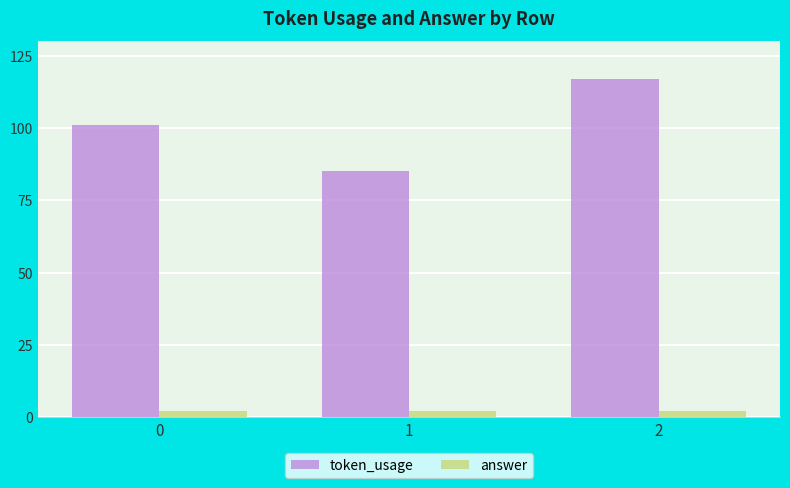

Count the token_usage values in the range 85 to 117.

3